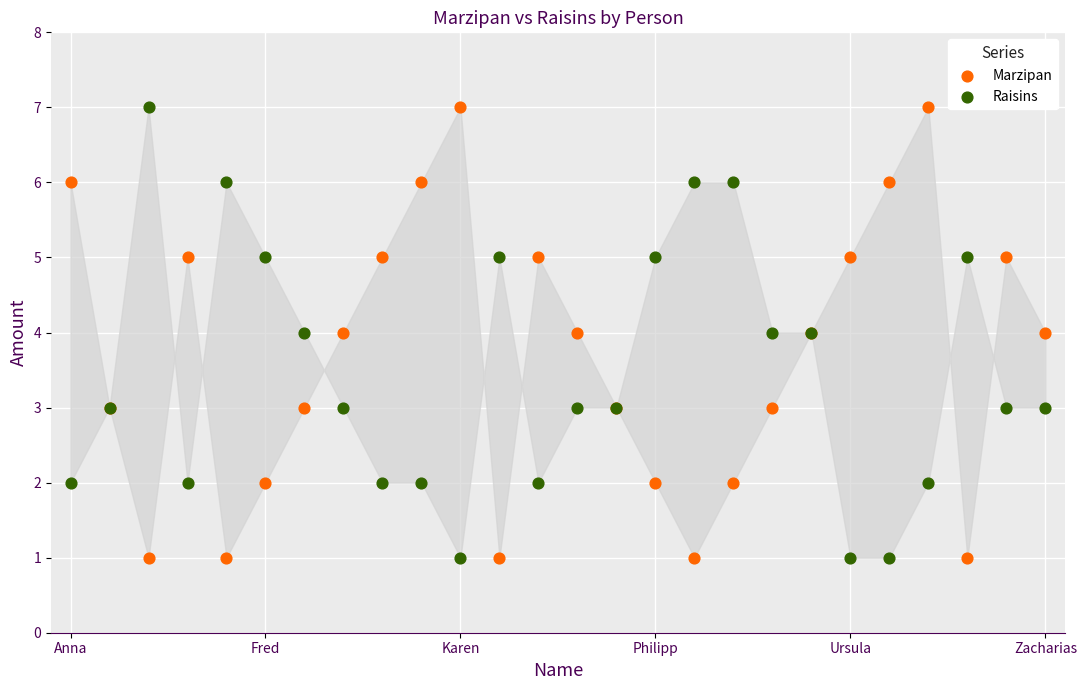

Which series reaches the maximum Y coordinate?

Marzipan